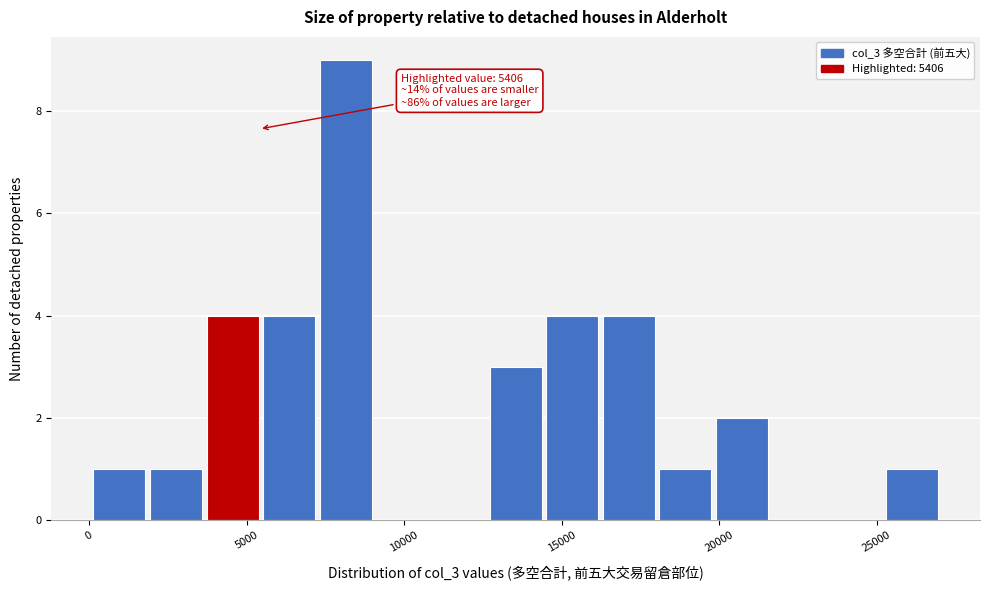

Around what value on the x-axis is the tallest bar? Give the approximate position of its centre, as read against the axis.

8000